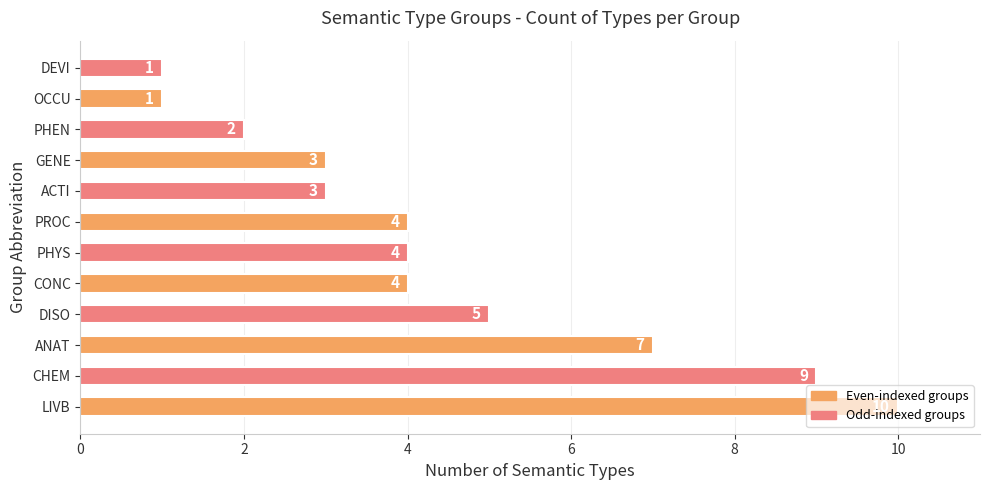

Count the values in the range 3 to 7.

7